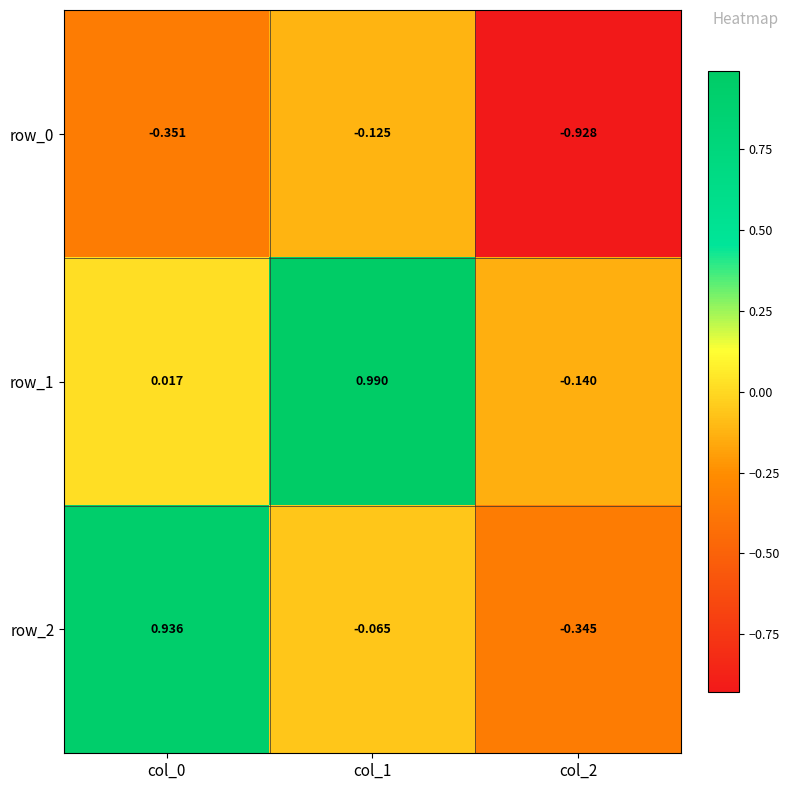

Which category has the lowest value across all series?

col_2